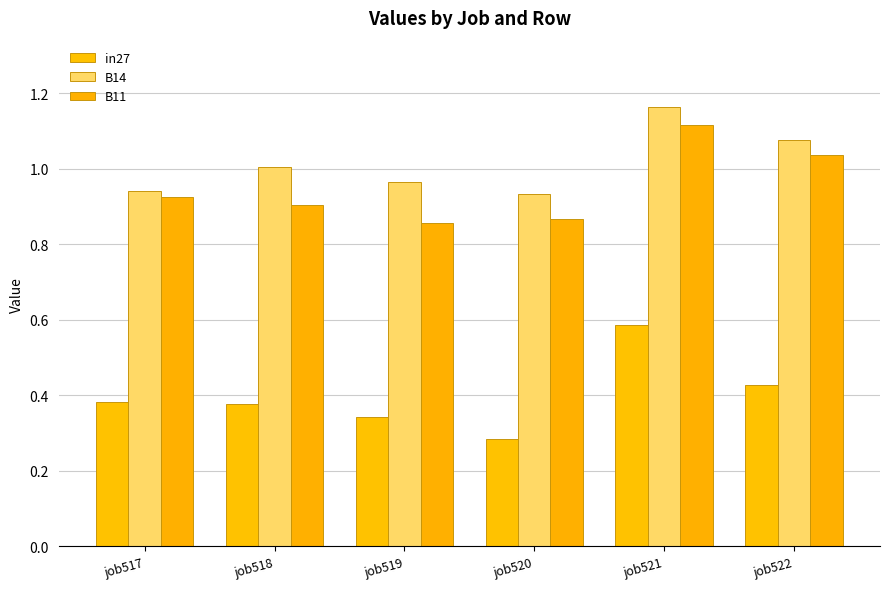

What is the smallest value displayed?

0.3